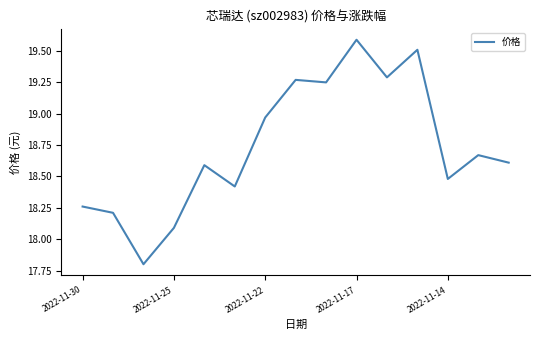

What is the greatest value displayed?

19.6